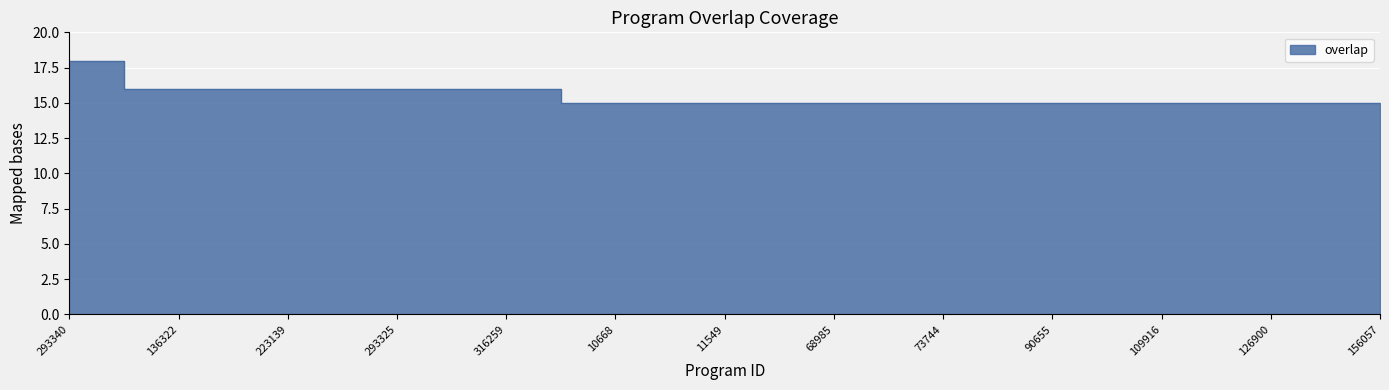

List the labels in order of value, smallest first.

10587, 10668, 11057, 11549, 60196, 68985, 73743, 73744, 85580, 90655, 94386, 109916, 119901, 126900, 151988, 156057, 4547, 136322, 210522, 223139, 293322, 293325, 309419, 316259, 293340